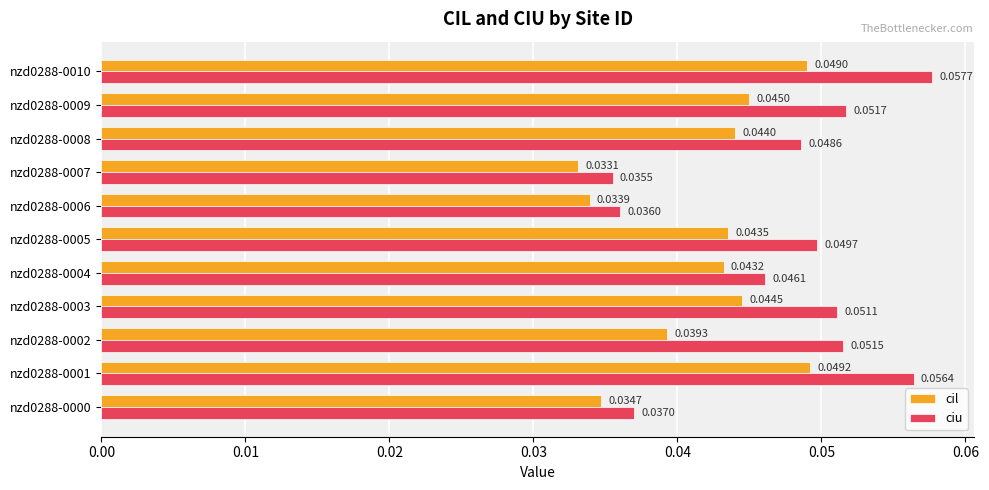

What is the sum of all ciu values?

0.5